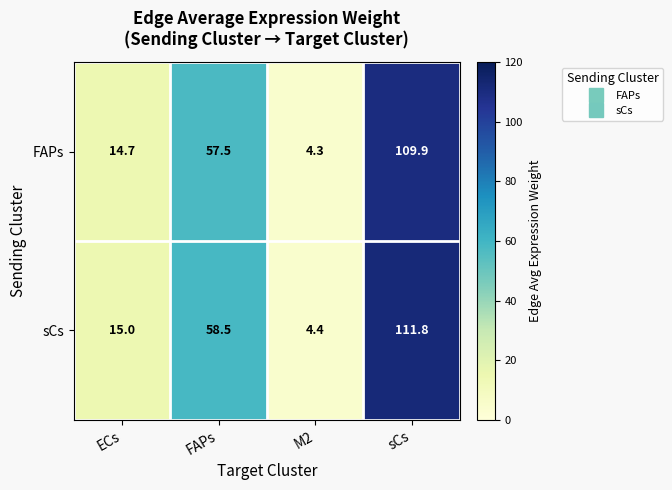

What is the difference between the highest and lowest values at FAPs?

1.0